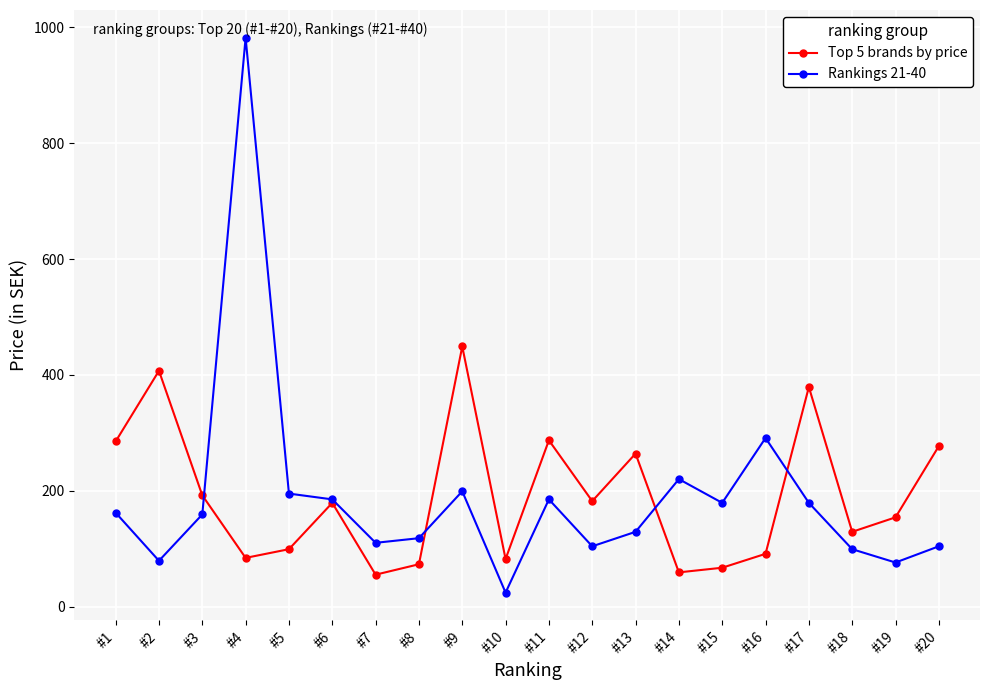

Which series has the largest range (max minus min)?

Rankings 21-40